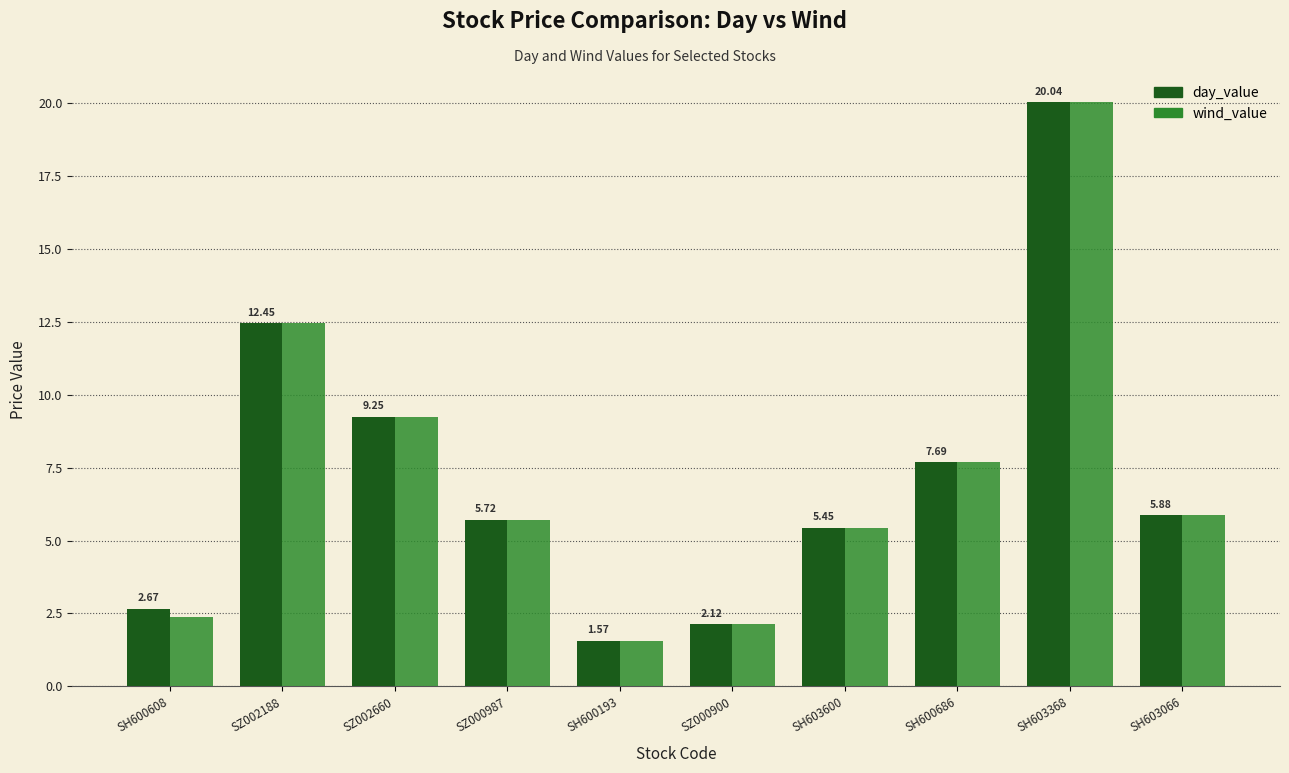

At which label does day_value reach its peak?

SH603368